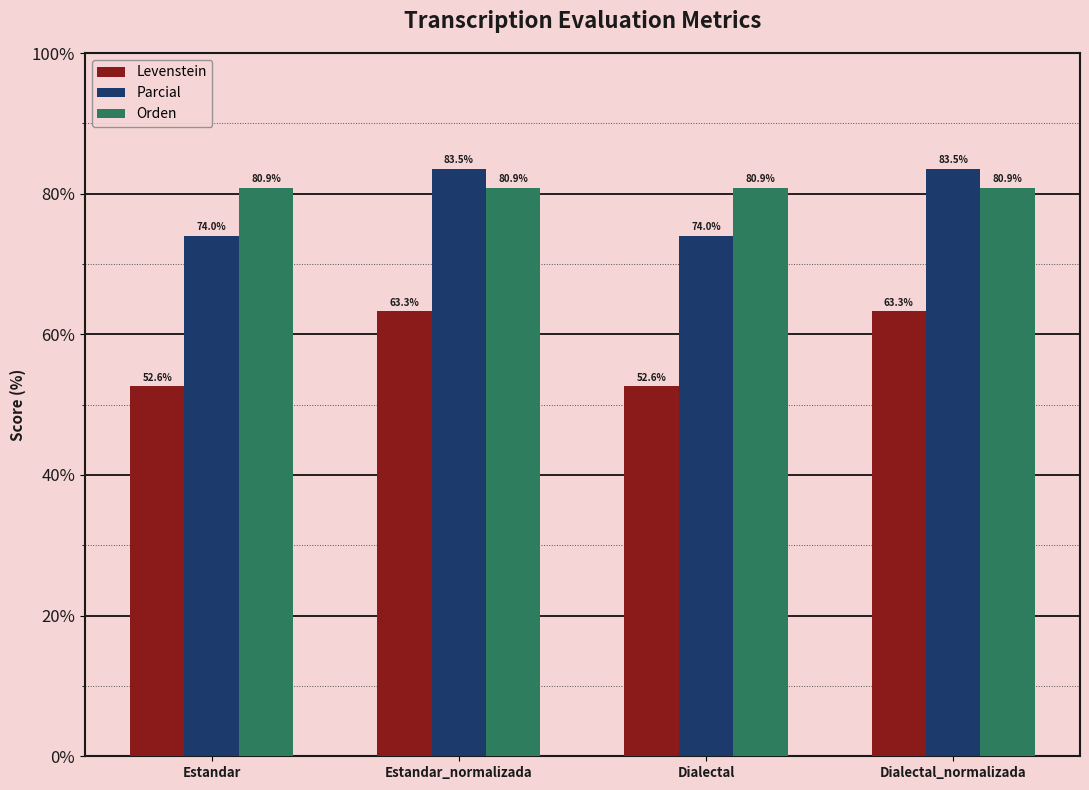

Is the value of Levenstein at Dialectal greater than the value of Orden at Dialectal?

No